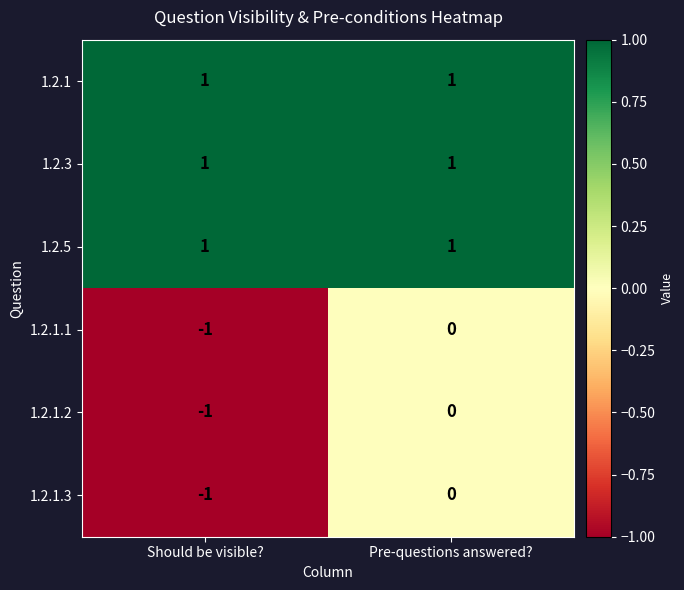

The value of 1.2.3 at Pre-questions answered? is 1. True or false?

True